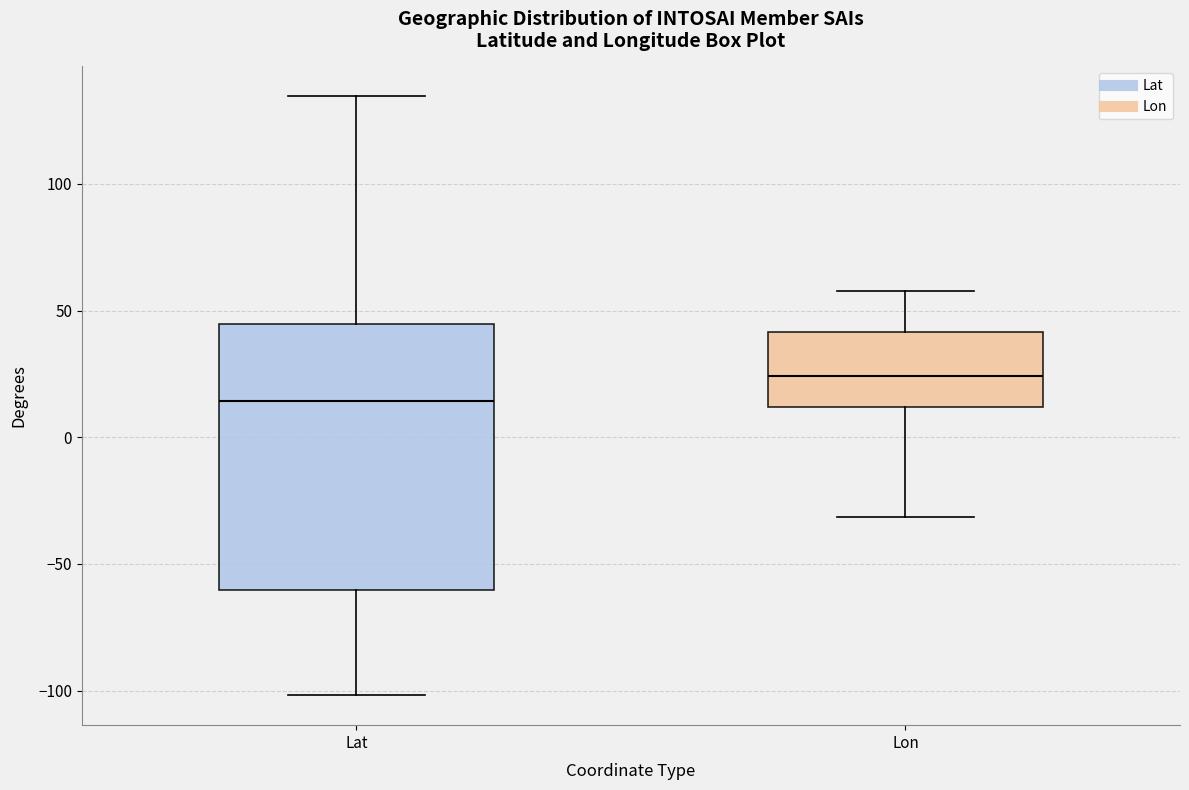

Reading left to right, read every box against the y-axis: the position of its median line, the range the box covers, and the ends of its whiskers. The values are not printed on the chart, so give them approximately, as read against the axis.

Lat: median 15, box -60 to 45, whiskers -100 to 135
Lon: median 25, box 10 to 40, whiskers -30 to 60